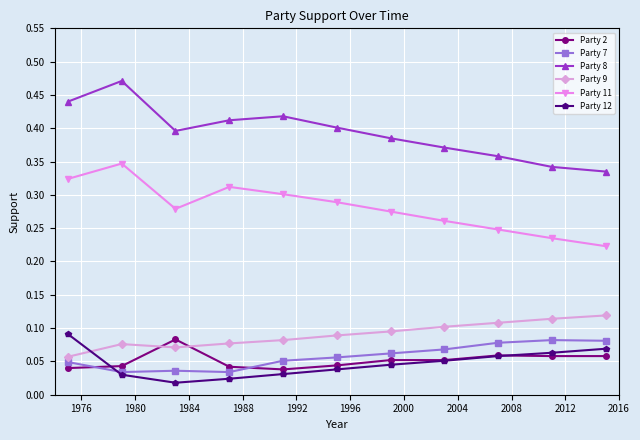

True or false: Party 11 and Party 9 cross at least once.

False